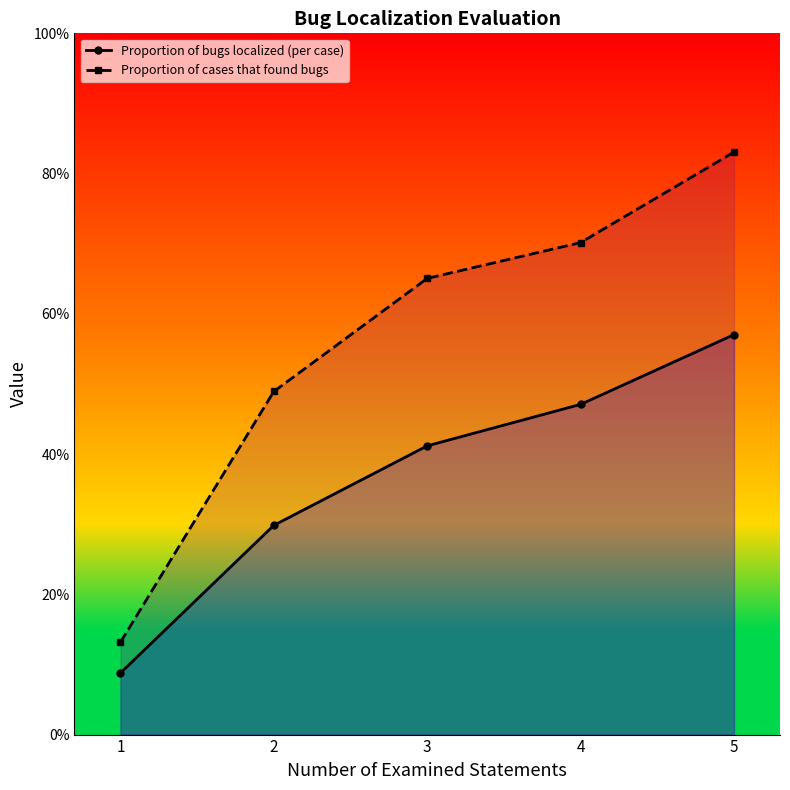

List the labels in order of Proportion of bugs localized (per case) value, smallest first.

1, 2, 3, 4, 5